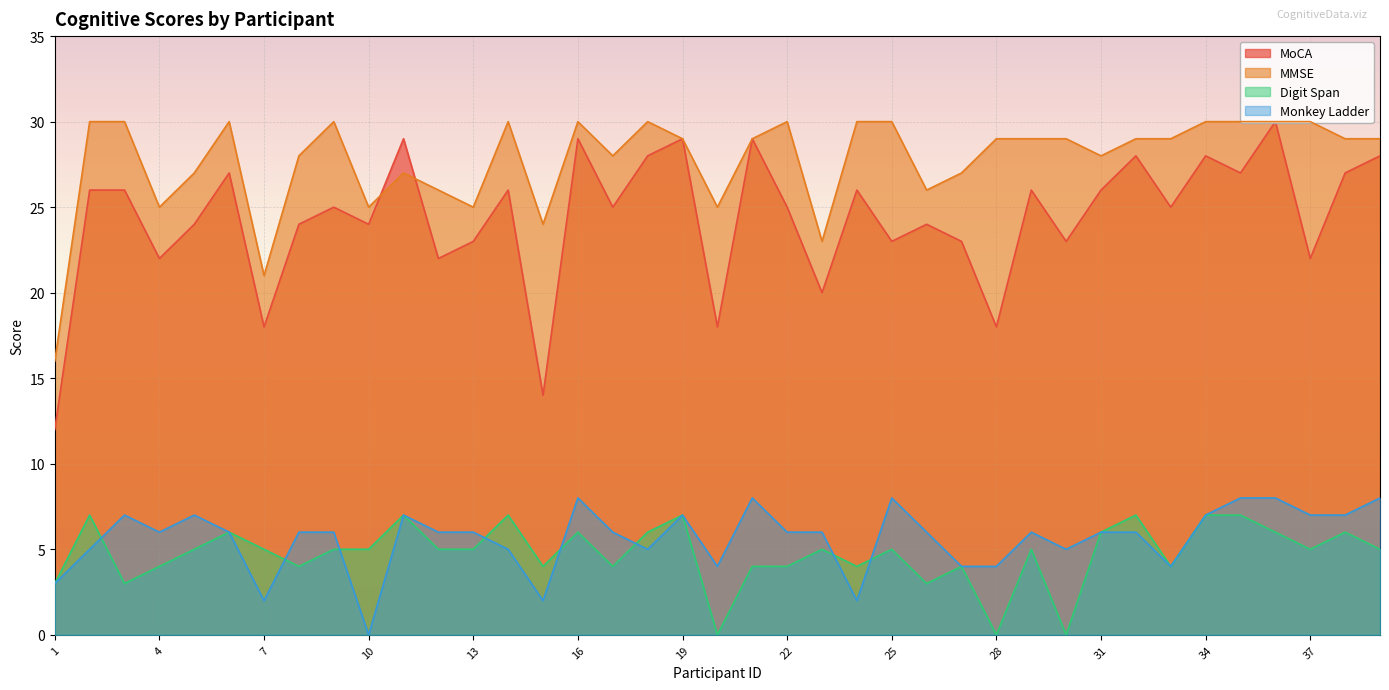

After their last crossing, which series has the higher values: Digit Span or Monkey Ladder?

Monkey Ladder